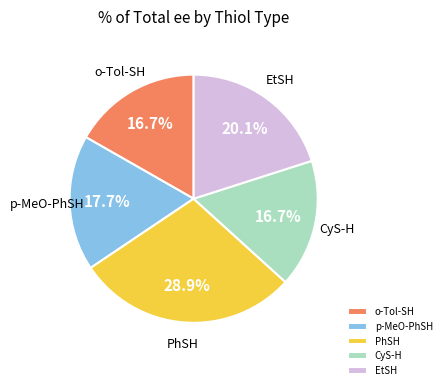

Is there a majority slice in this chart?

No